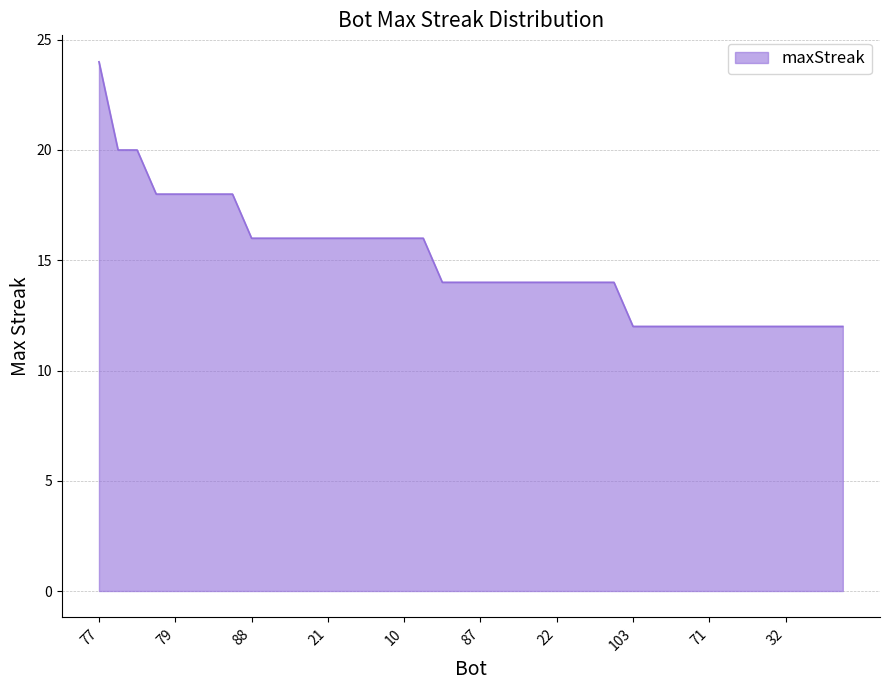

How many categories are shown in the chart?

40